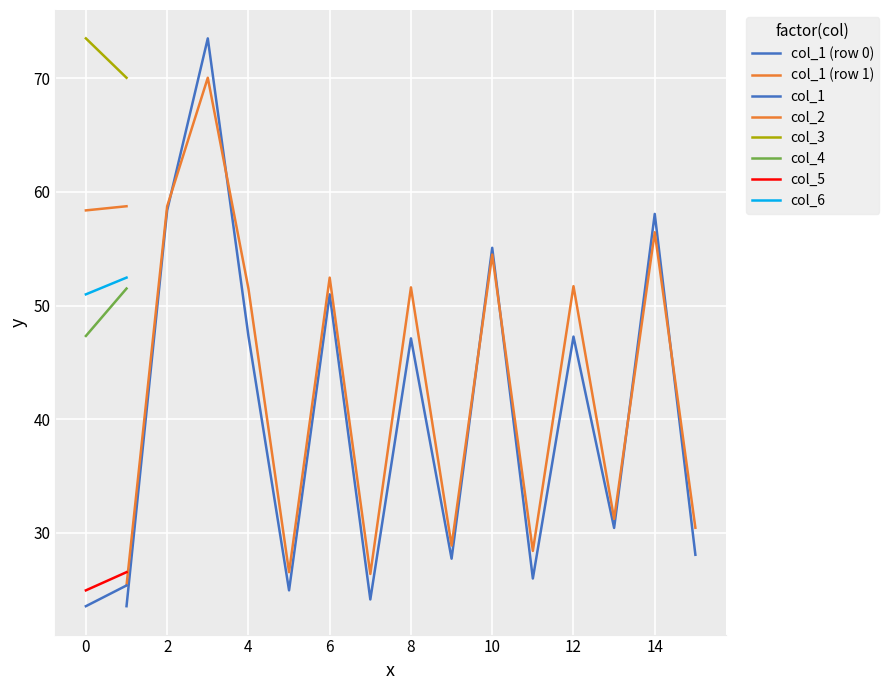

At which category is the sum across all series the highest?

1